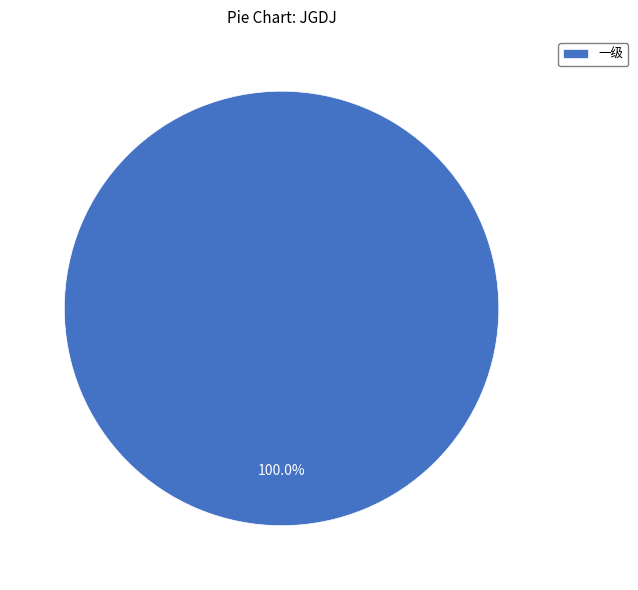

Rank the categories by value from lowest to highest.

一级